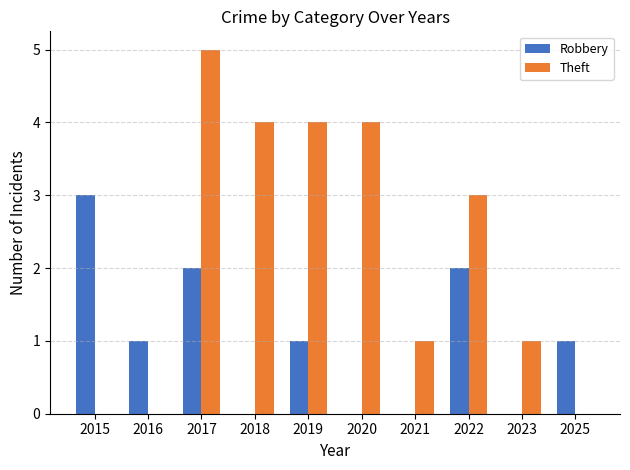

Which series has the widest spread of values?

Theft